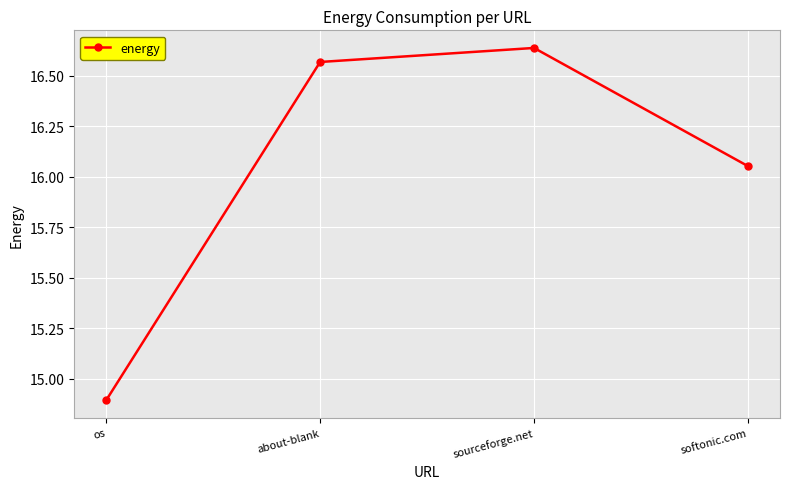

What is the change in value from os to sourceforge.net?

+1.7